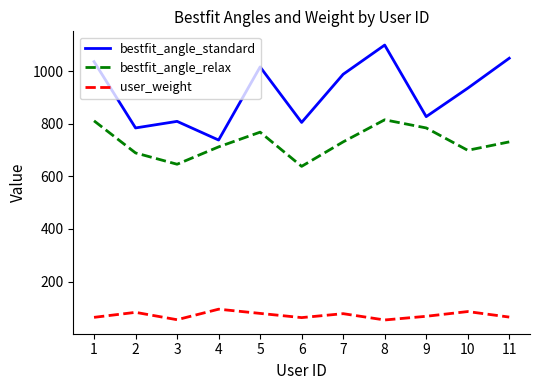

What is the average value of the user_weight series?

72